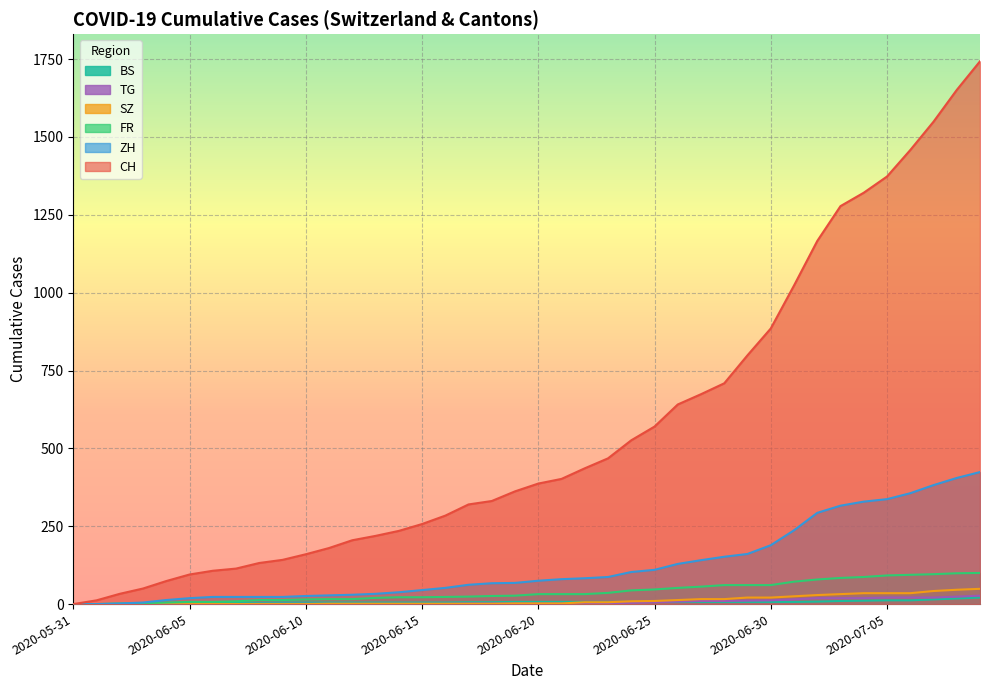

What is the label of the 24th point from the left?

2020-06-23